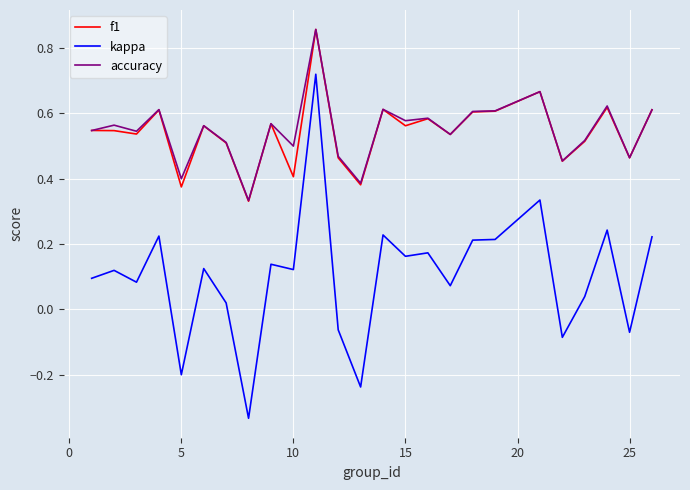

Which series has the largest range (max minus min)?

kappa